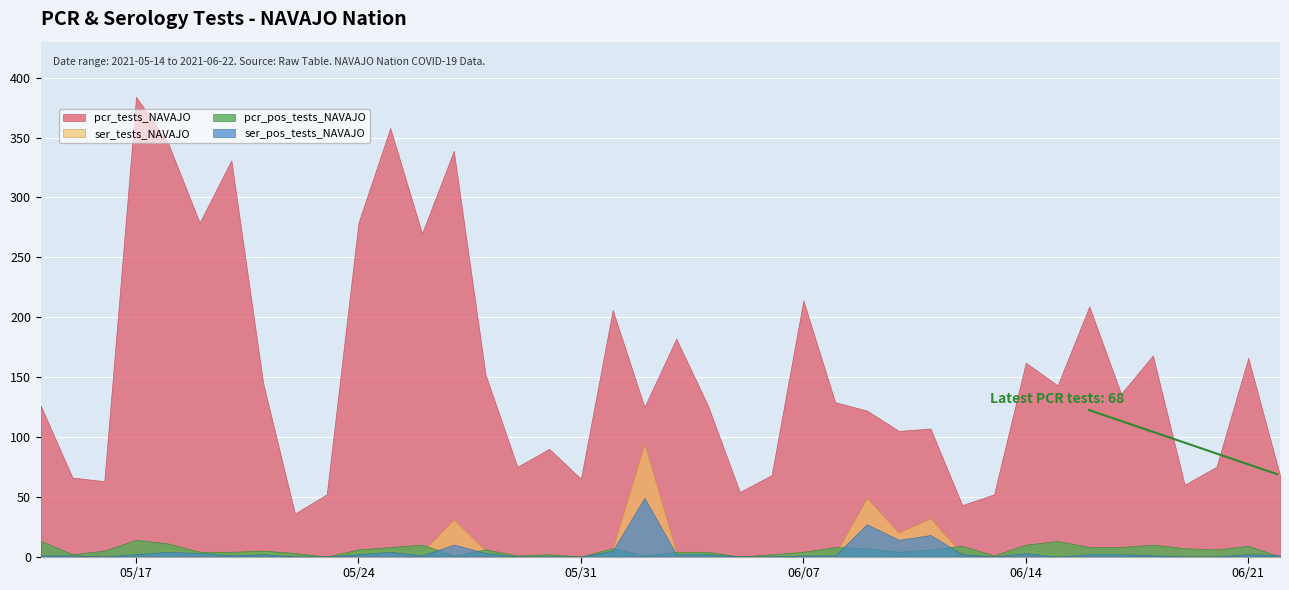

What position from the right is 16?

24